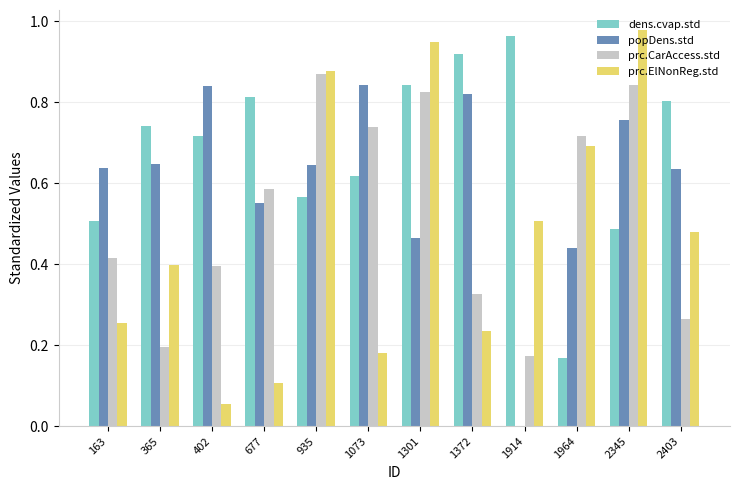

At which label does prc.ElNonReg.std reach its peak?

2345